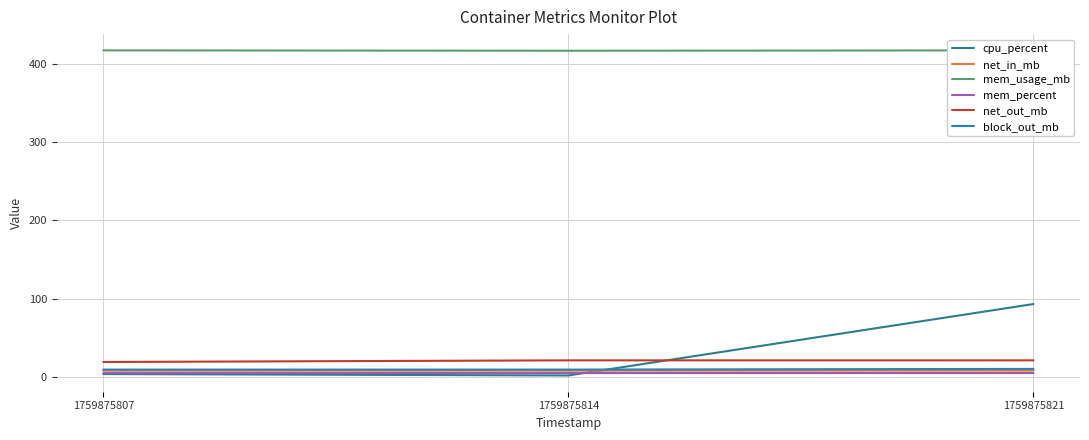

How many lines are shown in the chart?

6